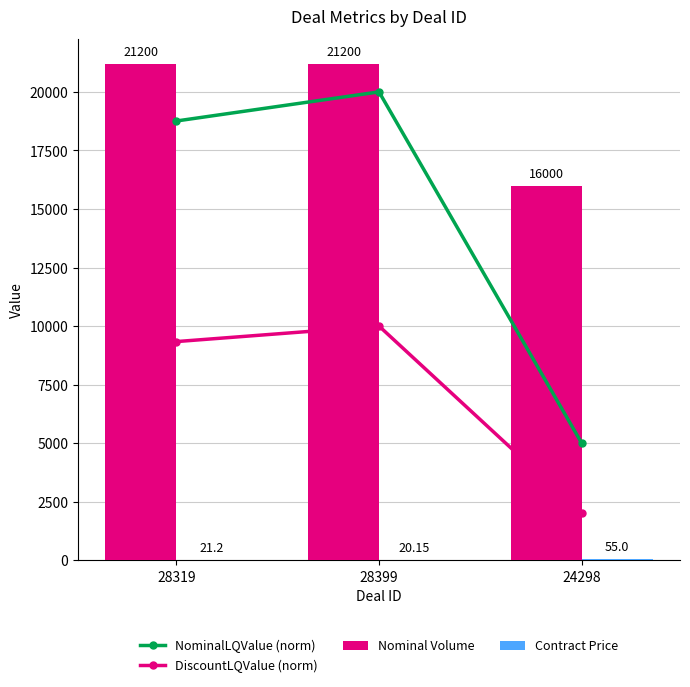

The Nominal Volume series shows 10858.8 at 28399. True or false?

False